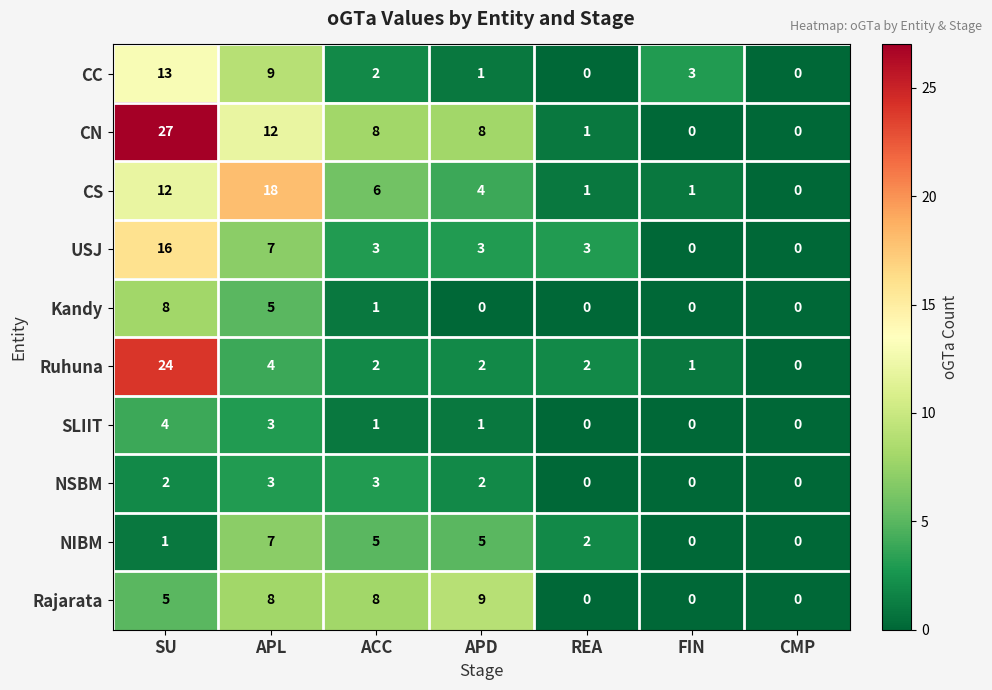

Which label corresponds to the largest value in the chart?

SU